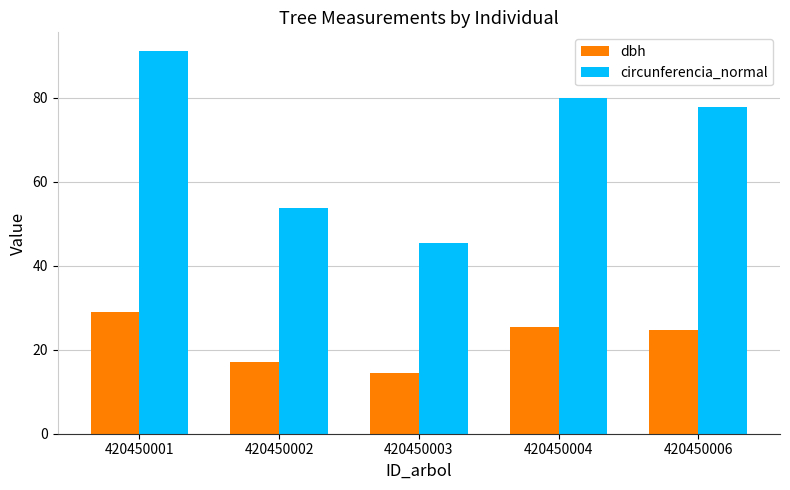

Rank the series at 420450001 from lowest to highest value.

dbh, circunferencia_normal